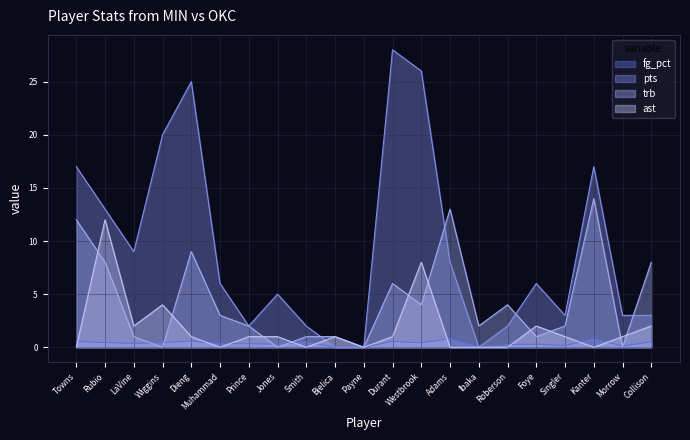

True or false: fg_pct and ast intersect in this chart.

True